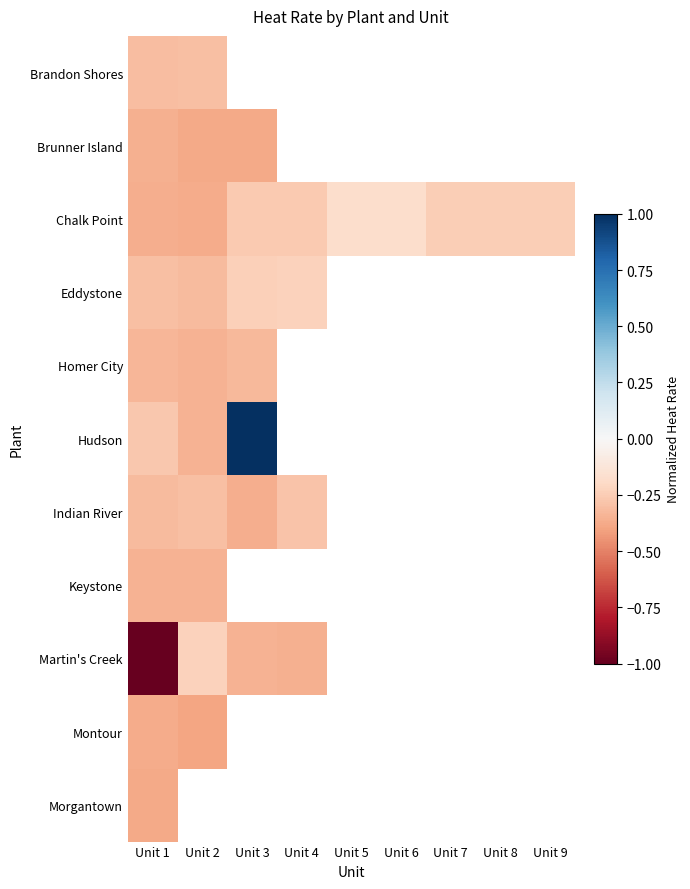

Between Unit 4 and Unit 8, which series saw the biggest shift?

Chalk Point